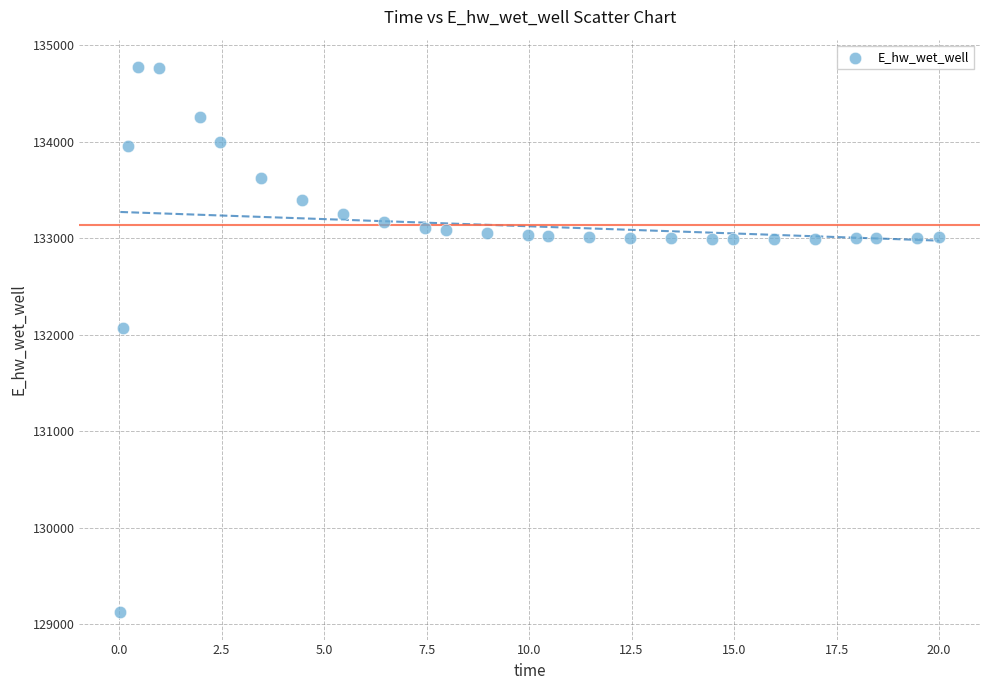

What is the range of Y values (max minus min)?

5651.2